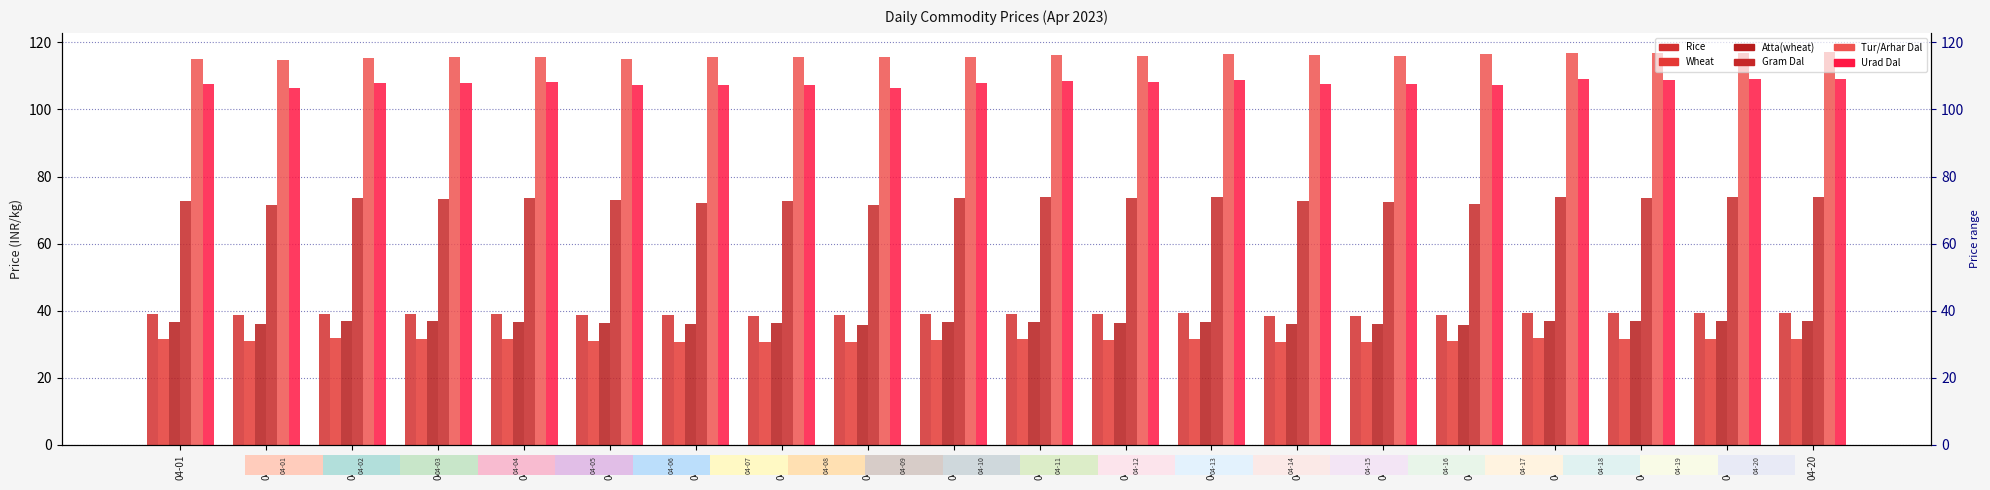

At which category does the chart reach its minimum across all series?

04-08